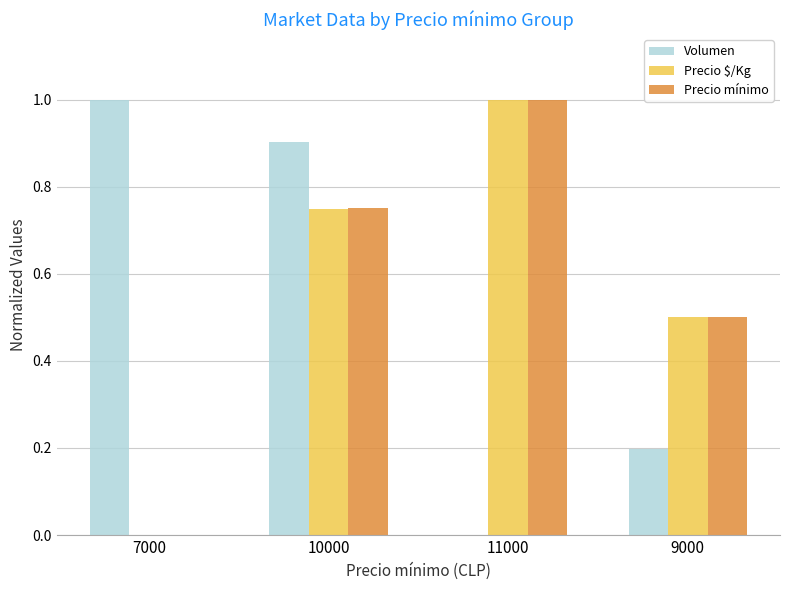

What is the total value across all series at 9000?

1.2